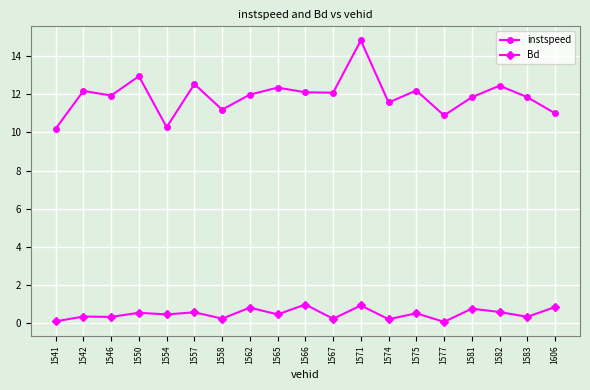

What is the value of the instspeed point at the 11th from the left?

12.1